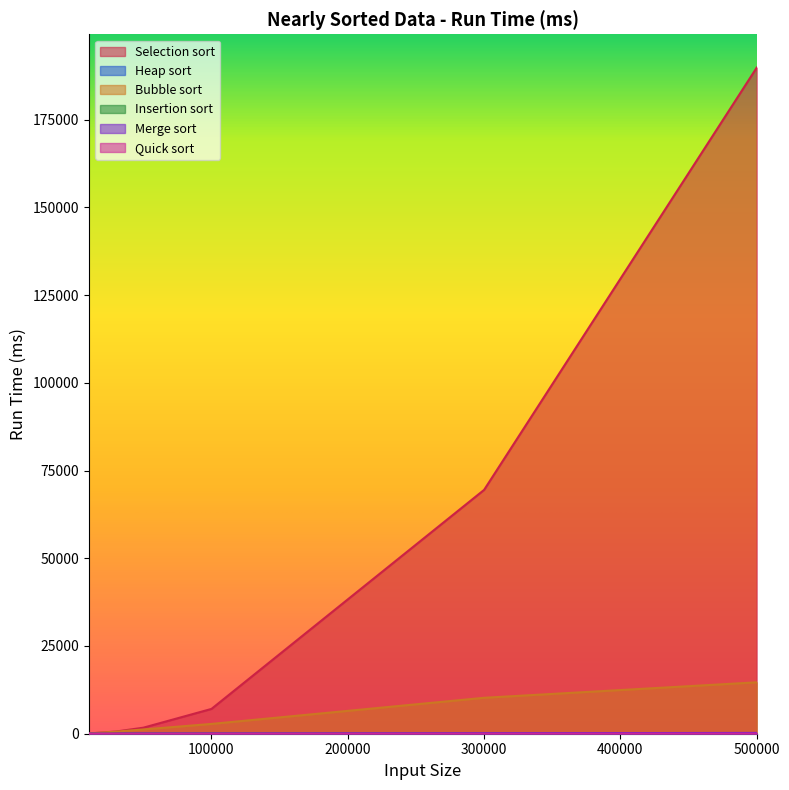

True or false: Quick sort and Bubble sort intersect in this chart.

False